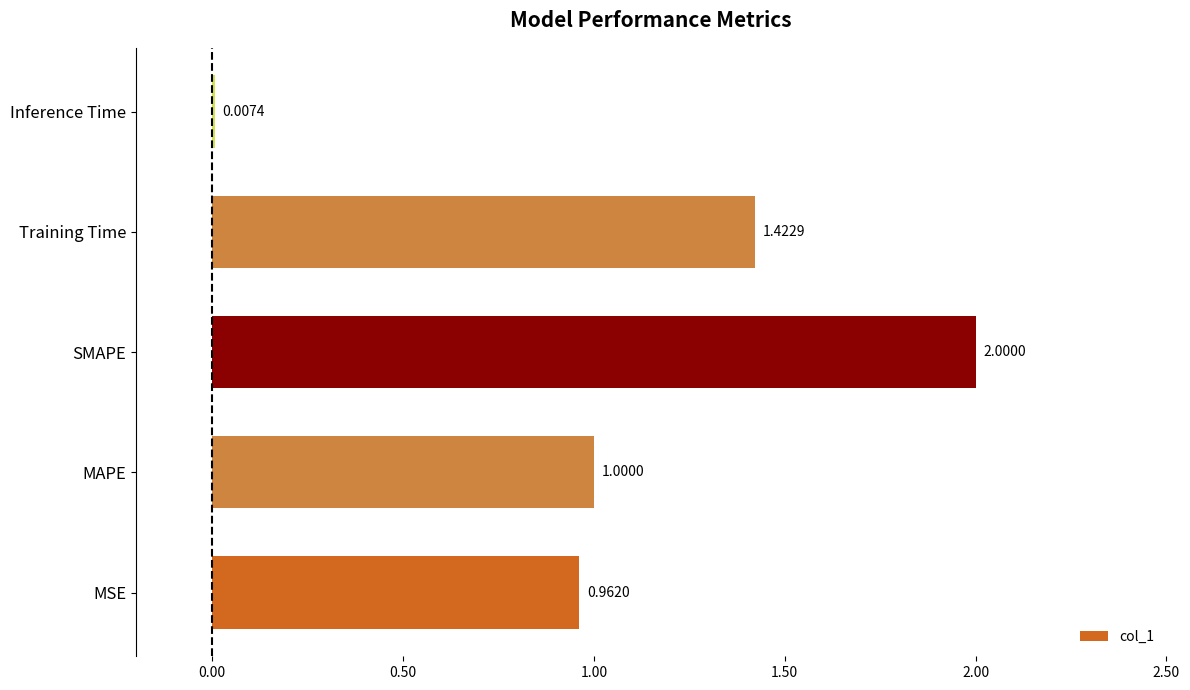

Where is the data nearest to the value 1?

MAPE